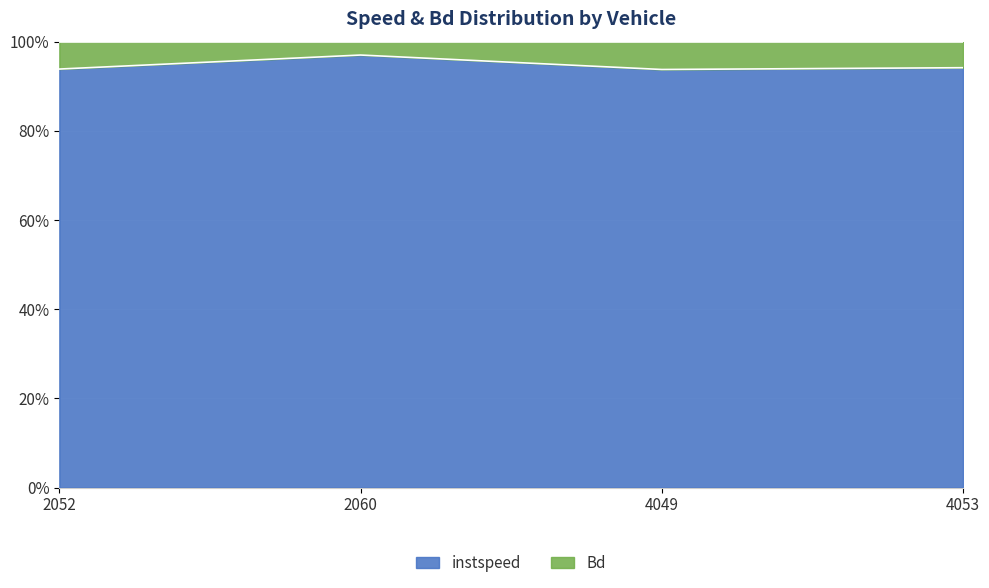

What is the average value?

0.9